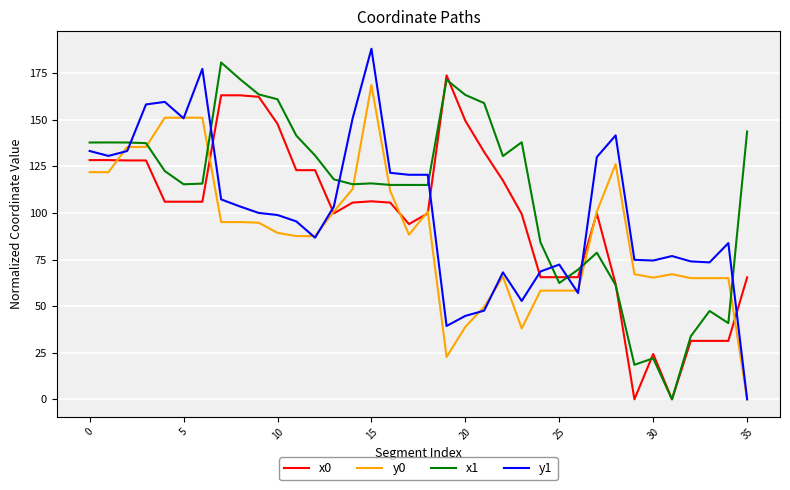

Which series has the largest total across all categories?

x1